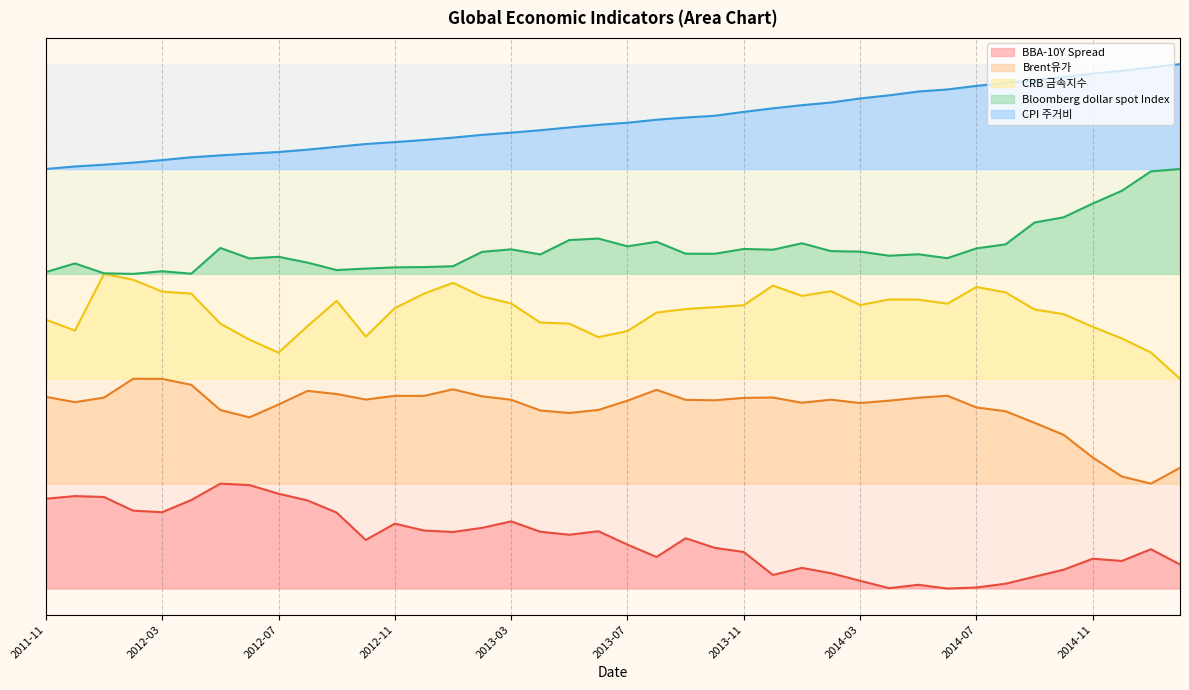

True or false: BBA-10Y Spread has more than 2 points higher than both neighbors.

True